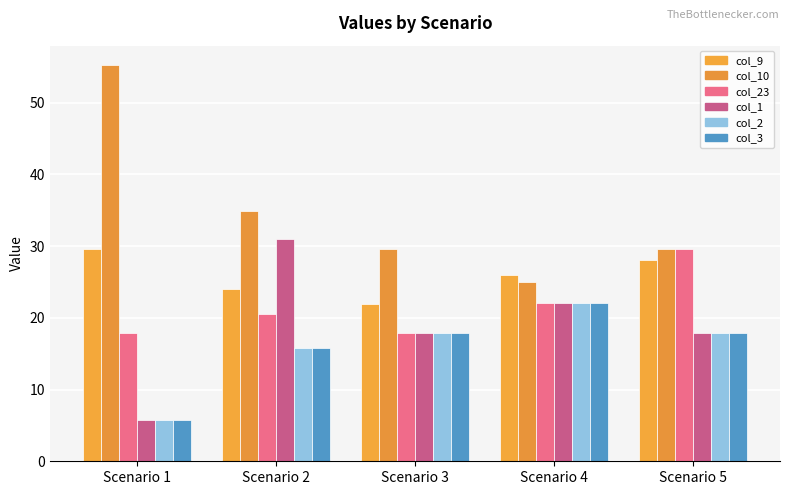

How many bars are there in total?

30